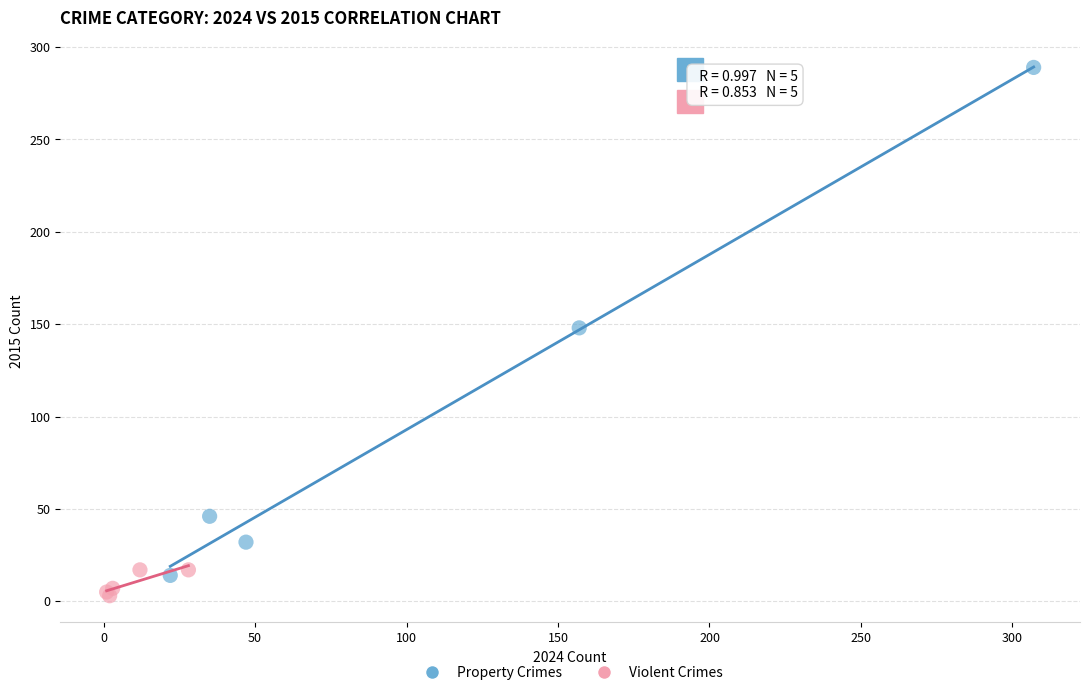

Which series has the largest Y range (max minus min)?

Property Crimes